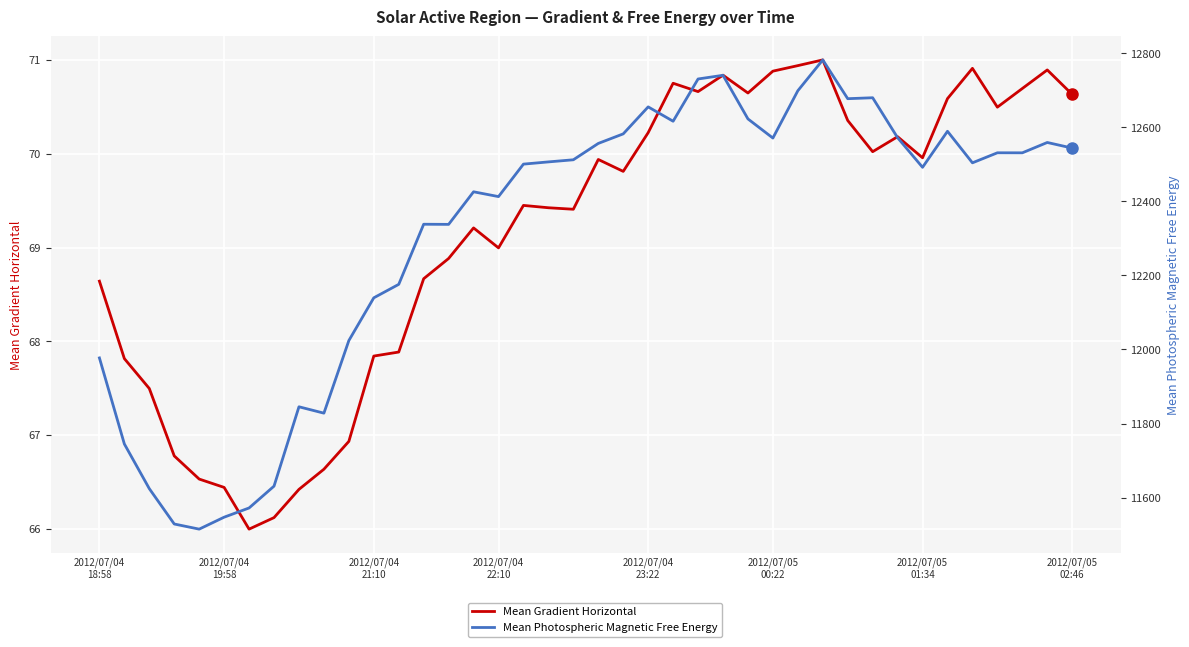

Reading left to right, transcribe all the data shown in this chart.

Mean Gradient Horizontal: 68.6	67.8	67.5	66.8	66.5	66.4	66.0	66.1	66.4	66.6	66.9	67.8	67.9	68.7	68.9	69.2	69.0	69.4	69.4	69.4	69.9	69.8	70.2	70.8	70.7	70.8	70.6	70.9	70.9	71.0	70.4	70.0	70.2	70.0	70.6	70.9	70.5	70.7	70.9	70.6
Mean Photospheric Magnetic Free Energy: 11977.2	11744.7	11624.0	11528.5	11514.7	11546.9	11571.8	11630.8	11845.2	11828.0	12024.0	12139.5	12175.9	12338.3	12337.9	12425.9	12412.9	12500.6	12506.7	12512.4	12556.5	12582.4	12655.3	12616.5	12730.6	12740.6	12622.8	12571.1	12698.9	12782.2	12677.4	12680.0	12572.0	12492.0	12589.4	12504.2	12531.3	12531.2	12559.1	12544.0